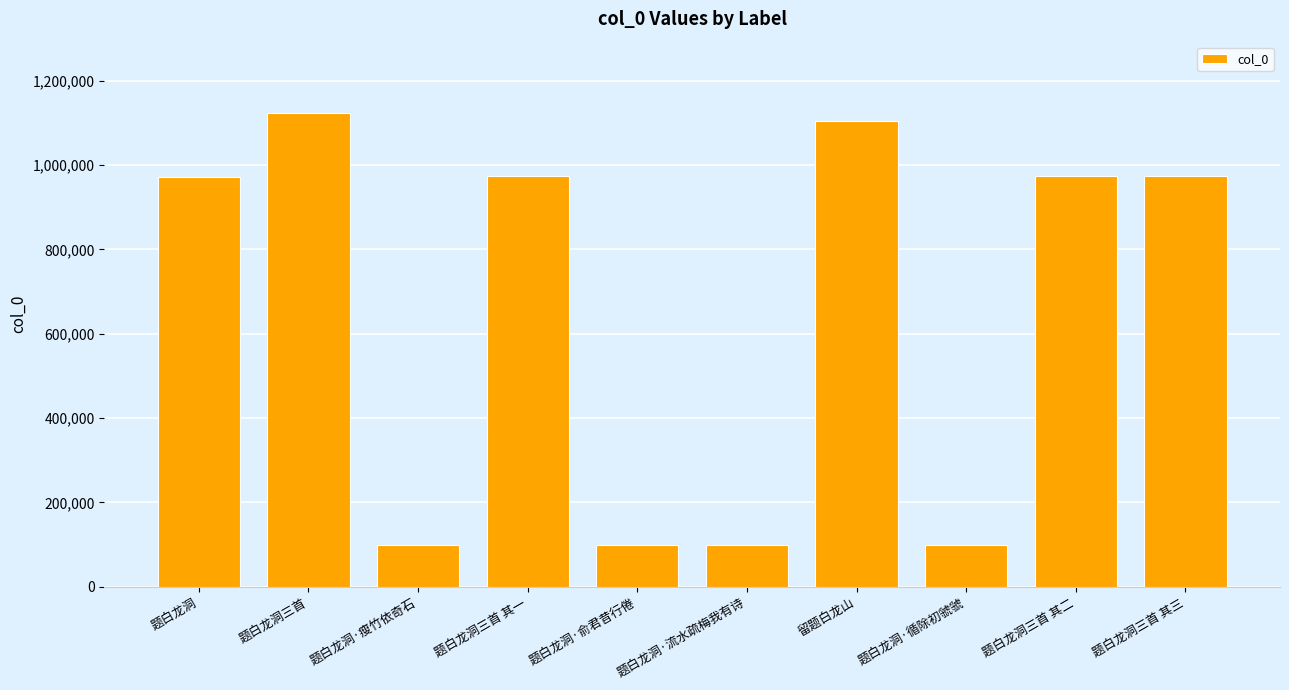

What is the value of the 10th bar from the left?

973553